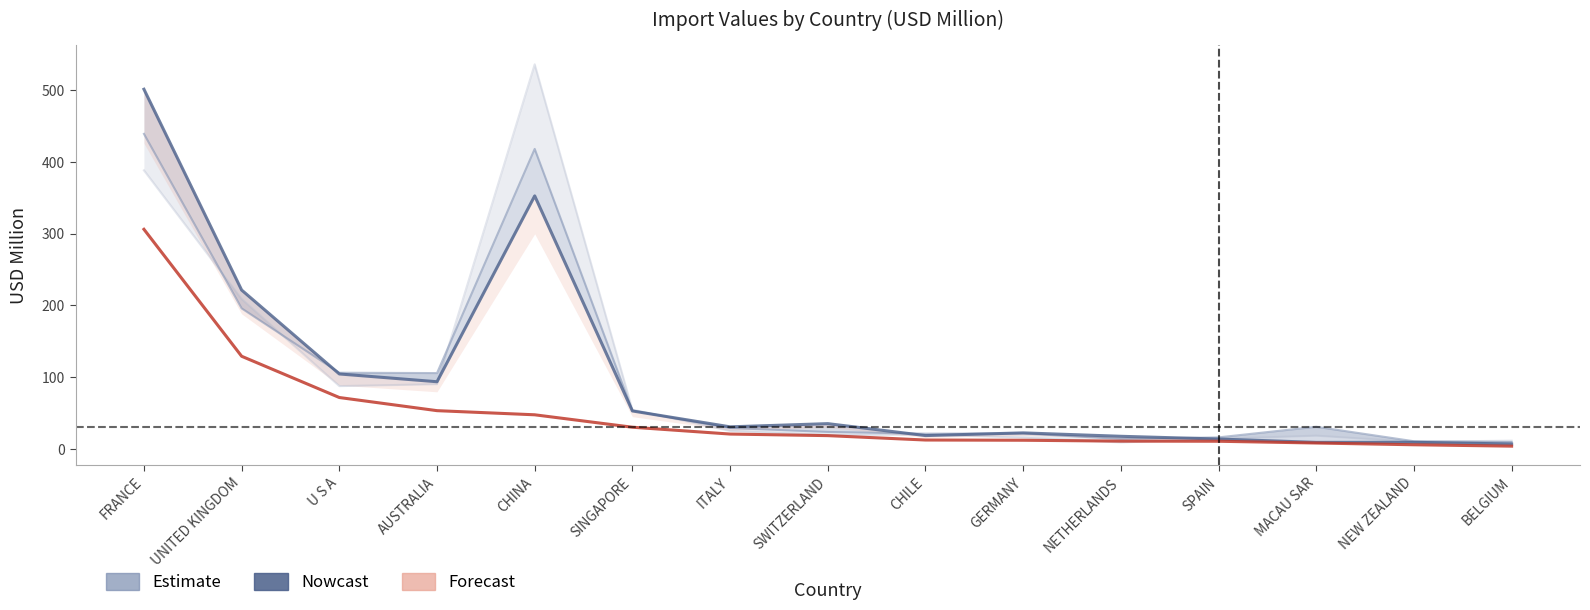

At which label does Forecast (2019) first exceed 18?

FRANCE